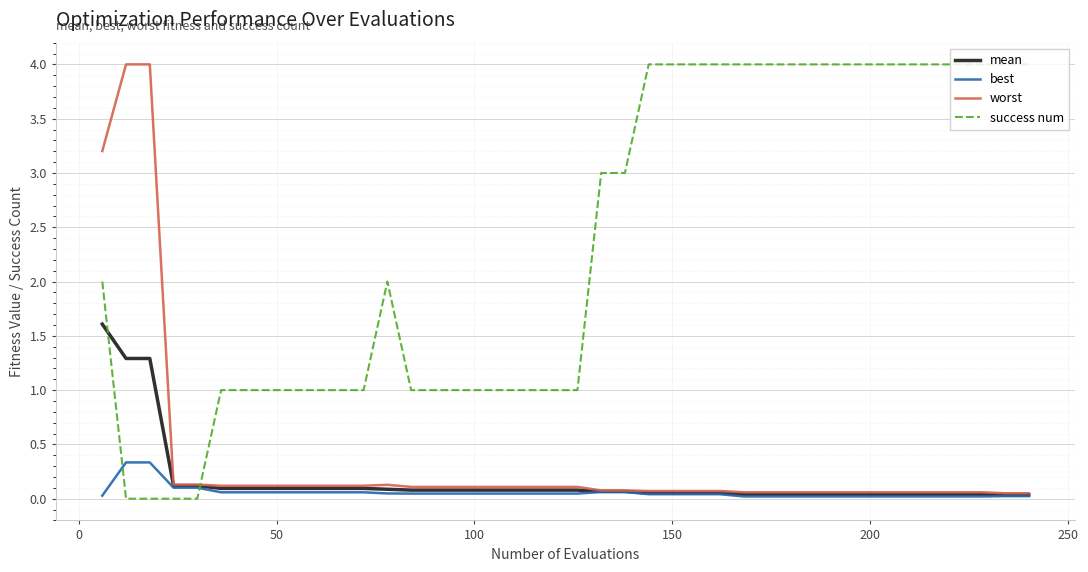

What is the average value of the mean series?

0.2